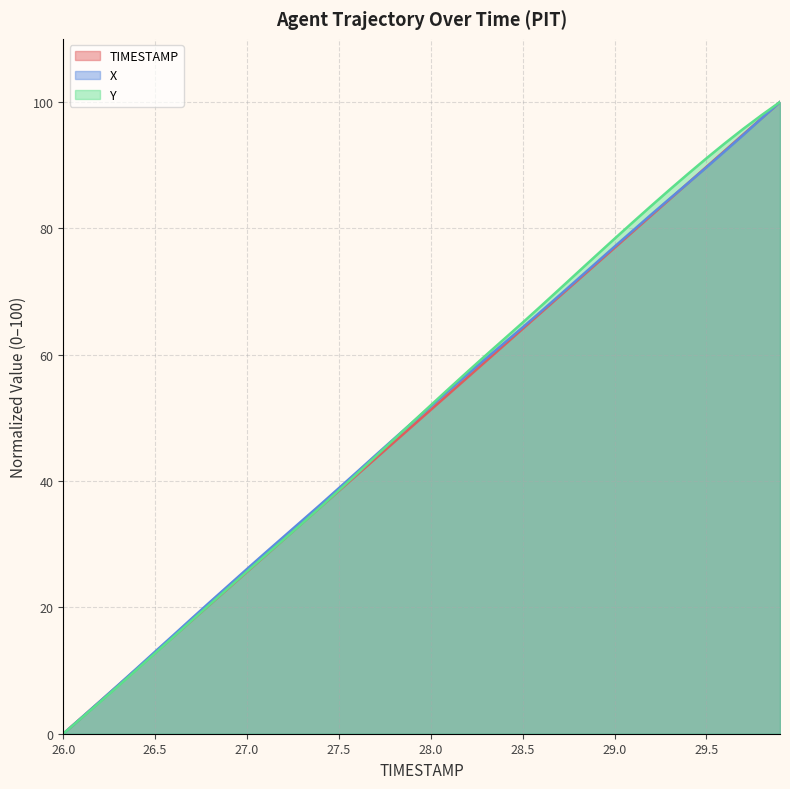

Which series changed the most between 26.3 and 29.7?

Y